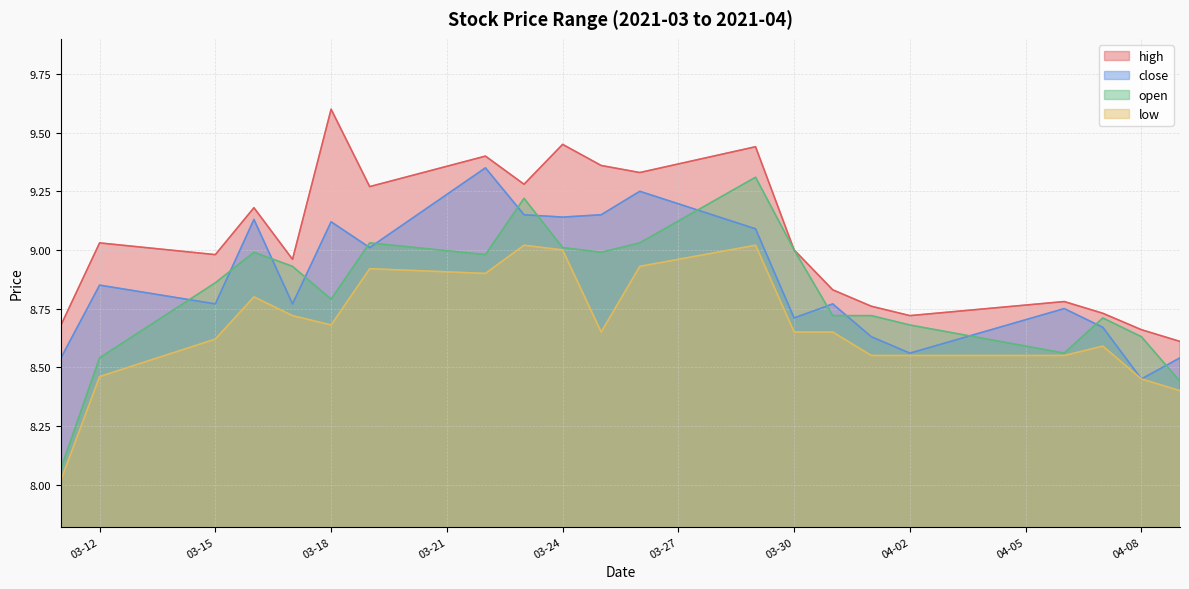

What is the sum of all high values?

190.1